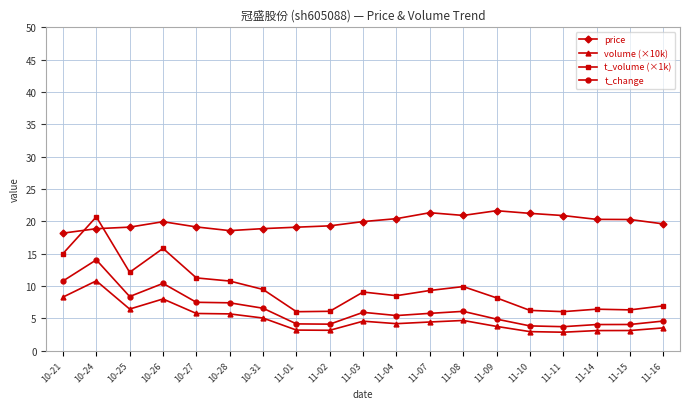

What is the label of the 3rd point from the left?

10-25